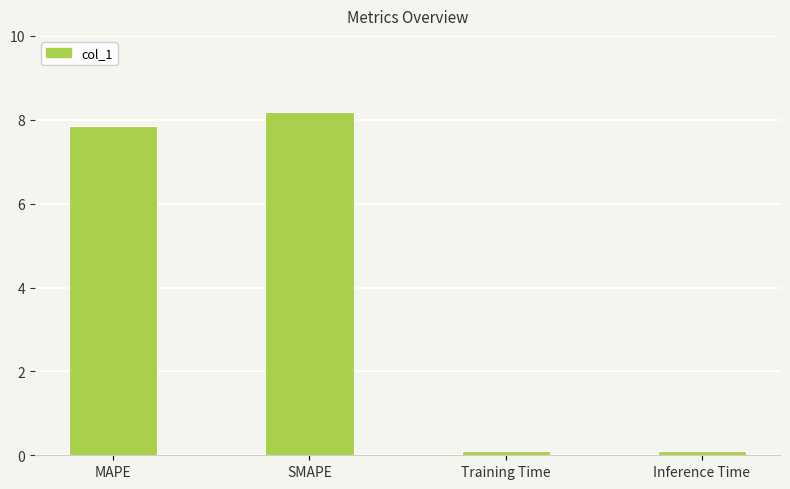

The chart shows a value of 2.9 at SMAPE. True or false?

False